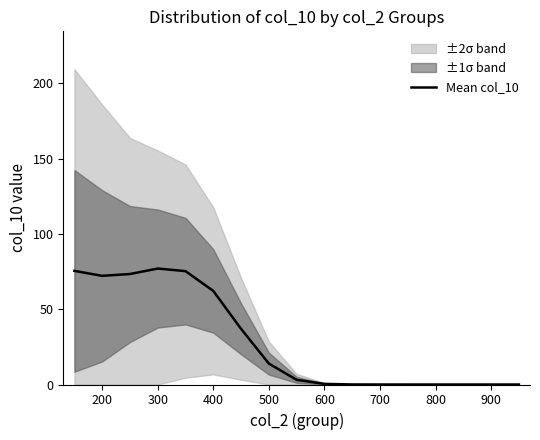

What is the greatest value displayed?

77.0